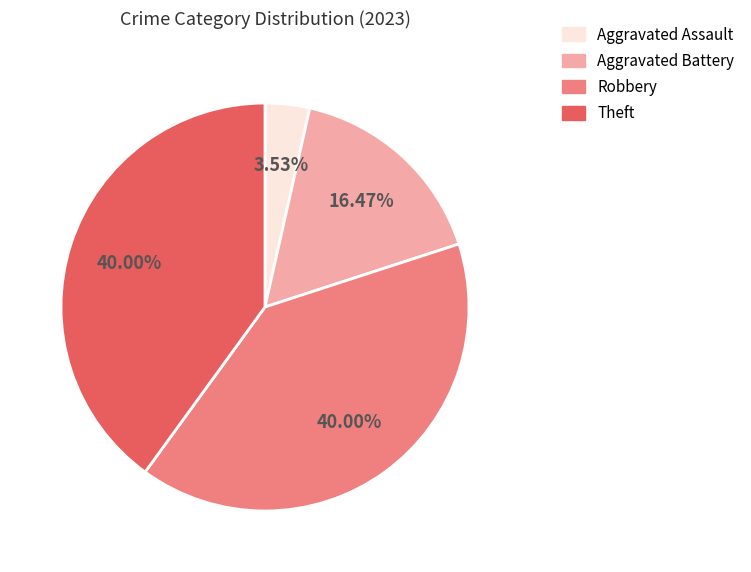

Does any single category account for the majority?

No